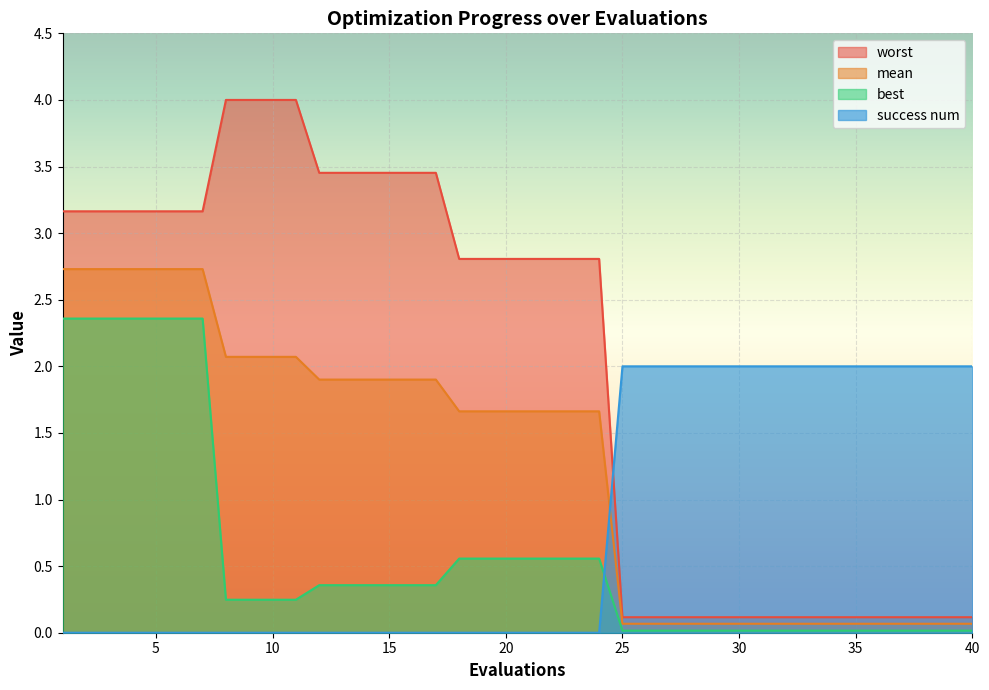

What is the value of the mean point at the 25th from the left?

0.1